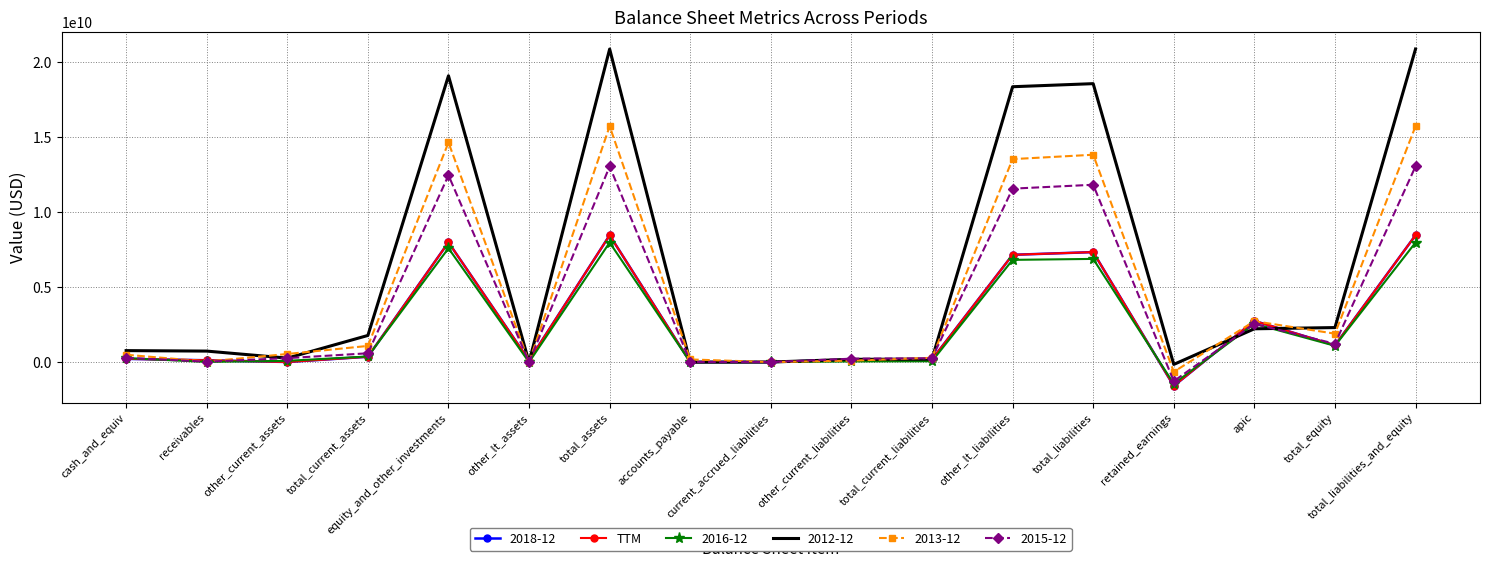

What is the greatest value displayed?

8464610000